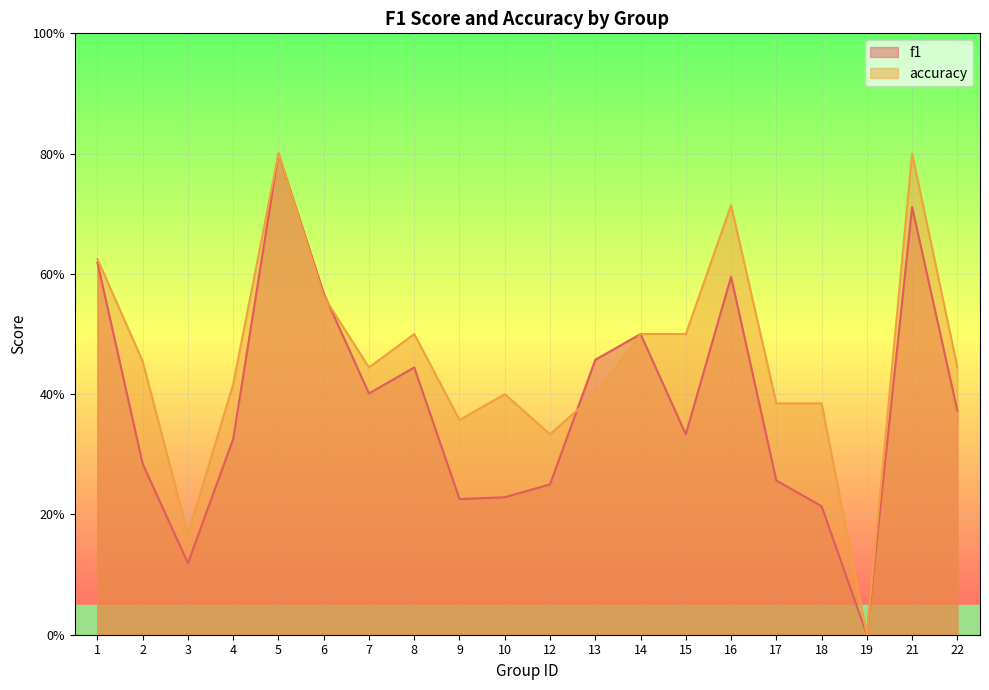

How many interior local peaks does the f1 series have?

5